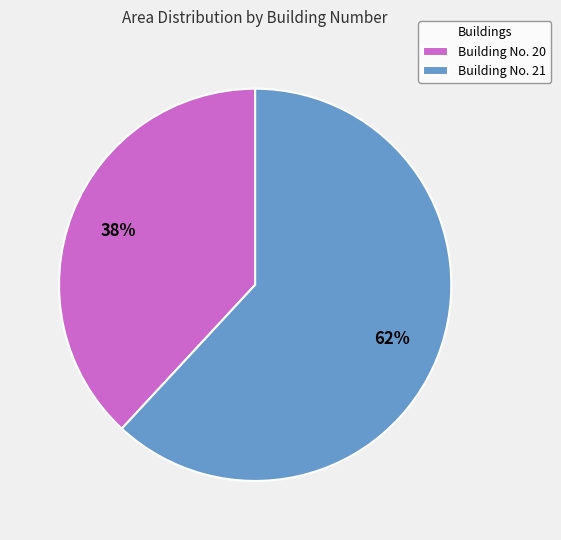

To the nearest percent, what is the difference between the largest and smallest slice percentages?

24%